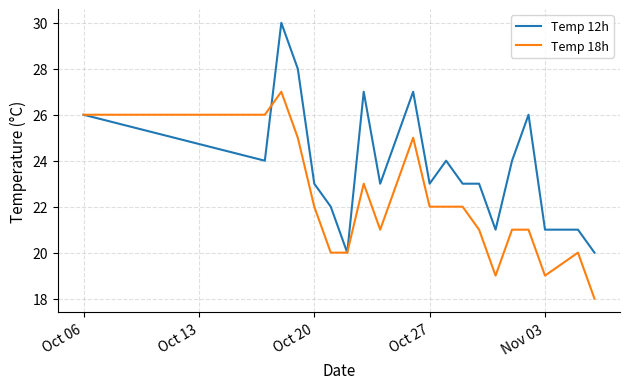

Which series has the largest total across all categories?

Temp 12h